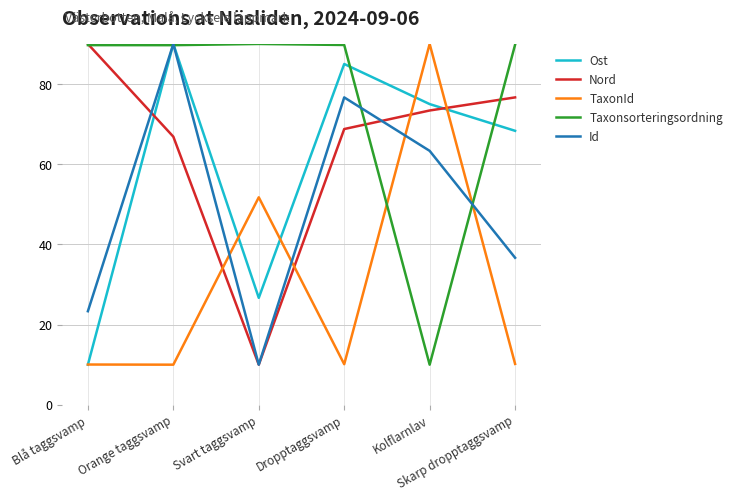

What are all the series names shown in the legend?

Ost, Nord, TaxonId, Taxonsorteringsordning, Id